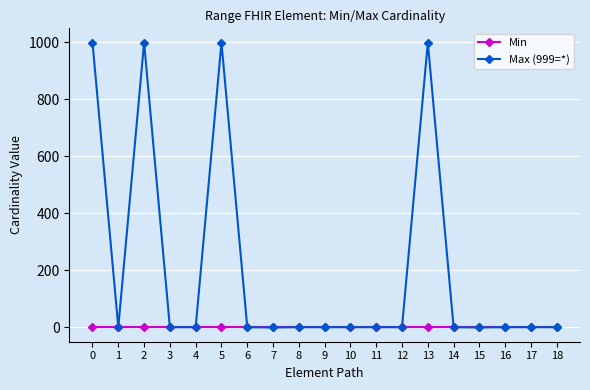

What is the difference between the Max (999=*) values at 8 and 5?

998